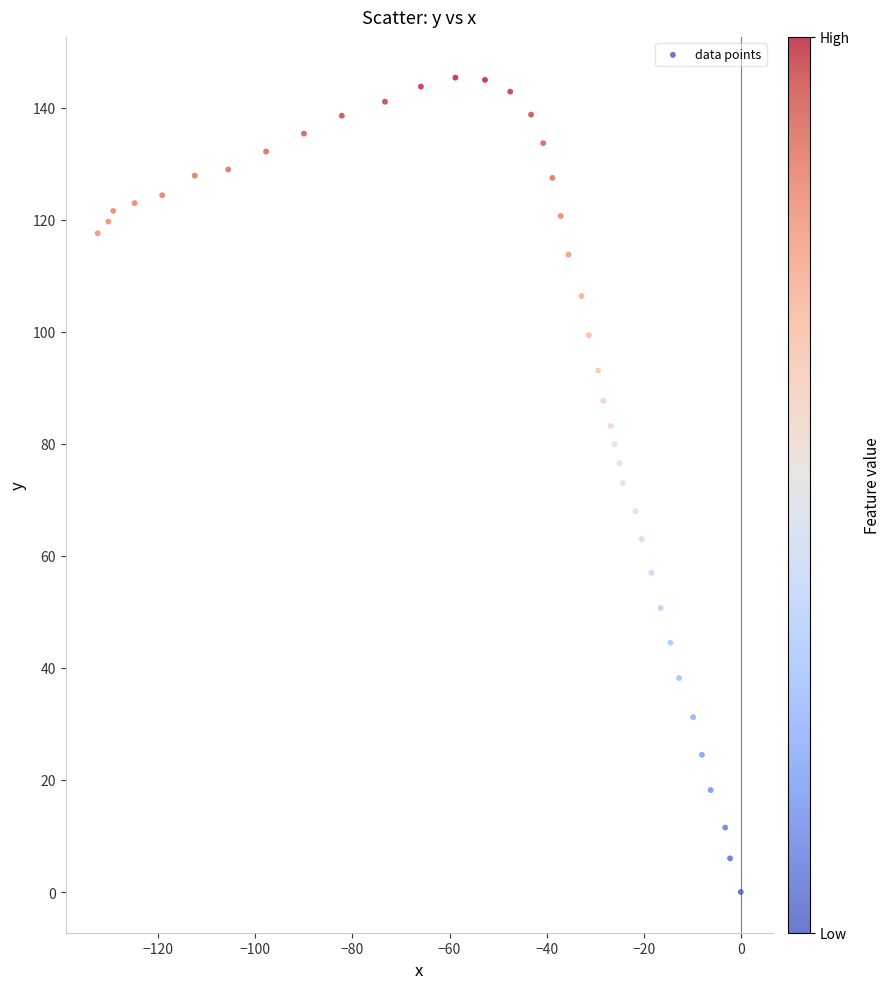

What is the range of Y values (max minus min)?

145.4